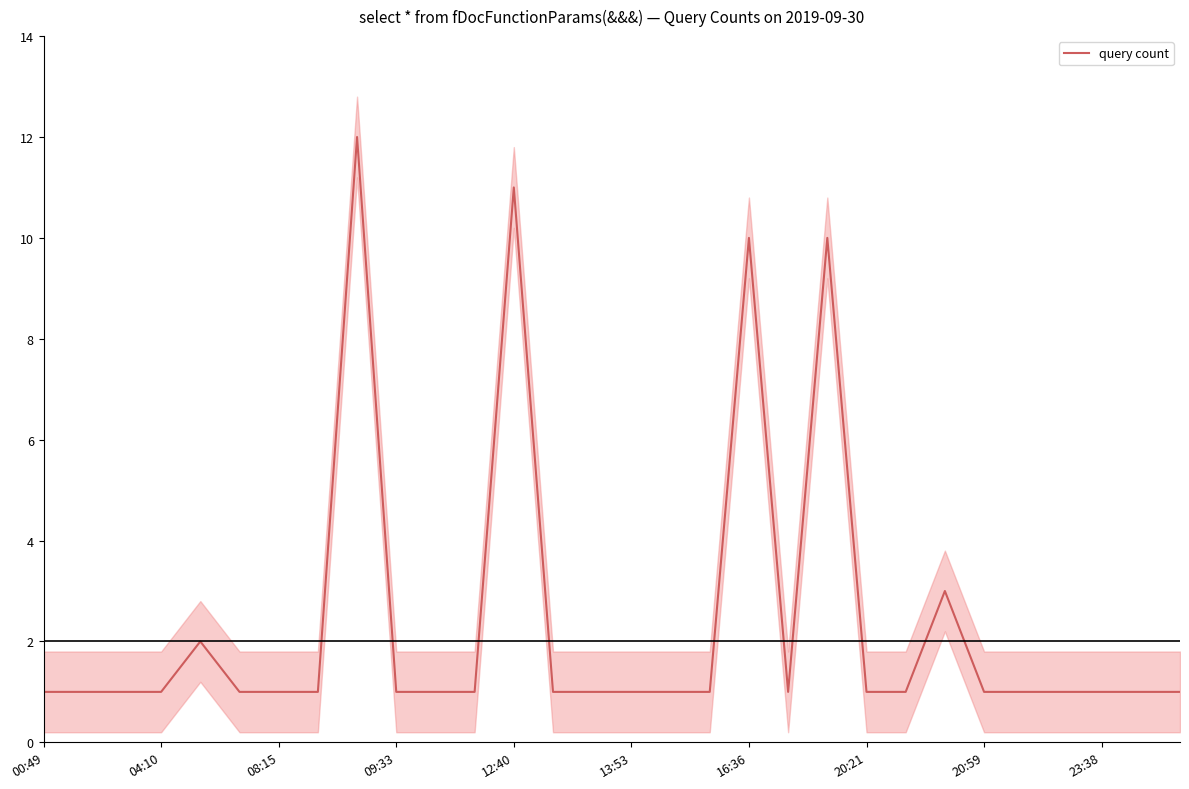

Is this an area chart (filled region under the line)?

No